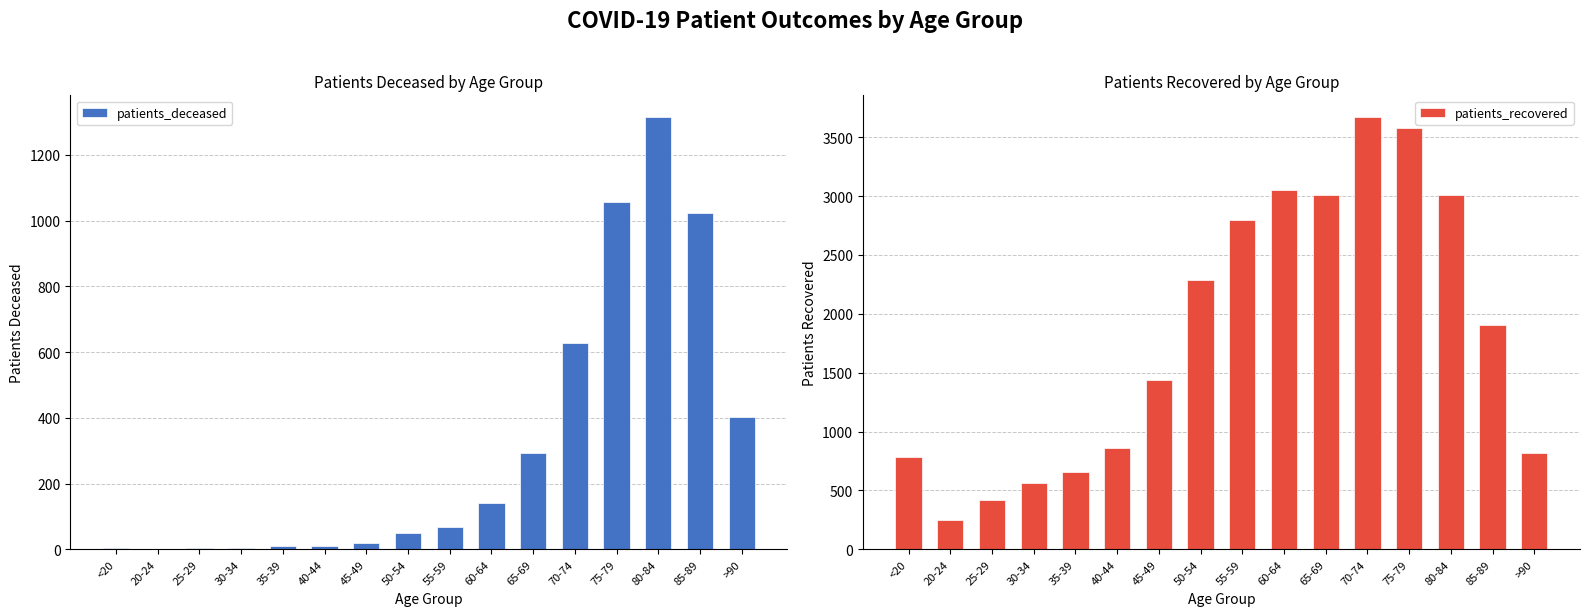

Are the bars horizontal?

No